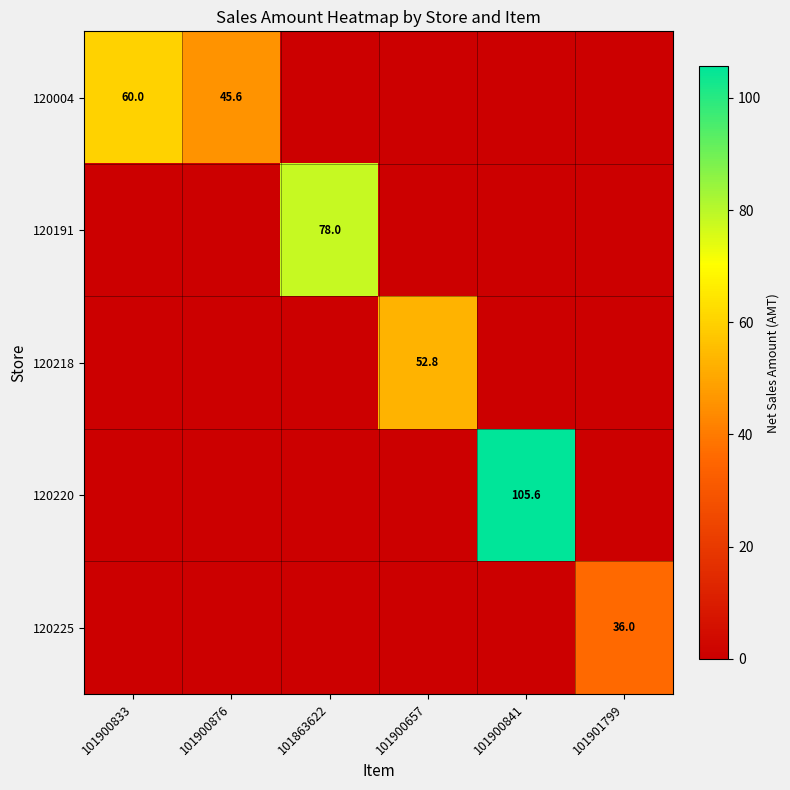

Where is 120191 nearest to the value 39?

101900833